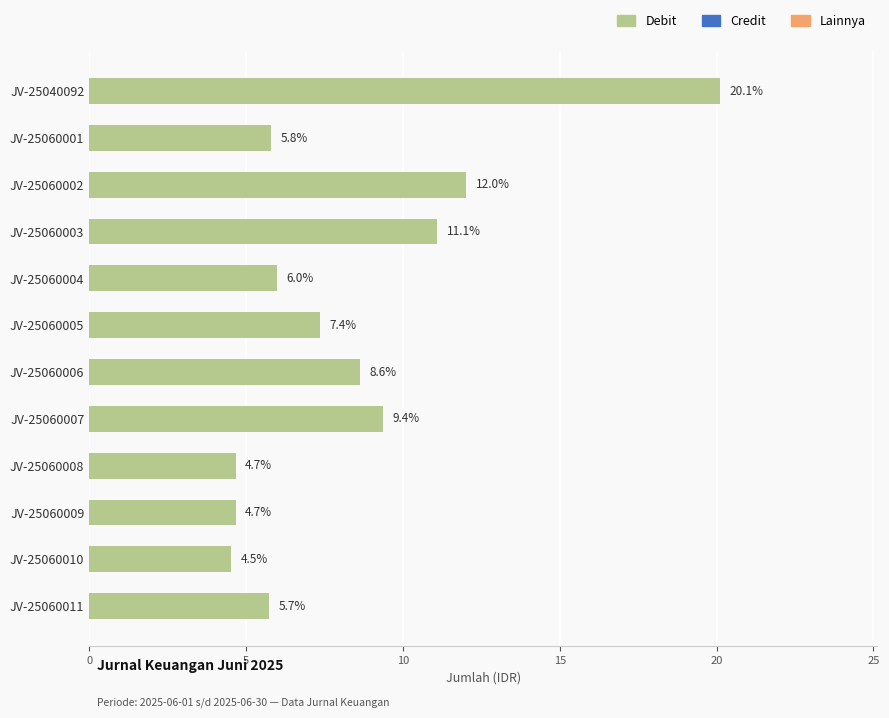

What is the average value?

8.3